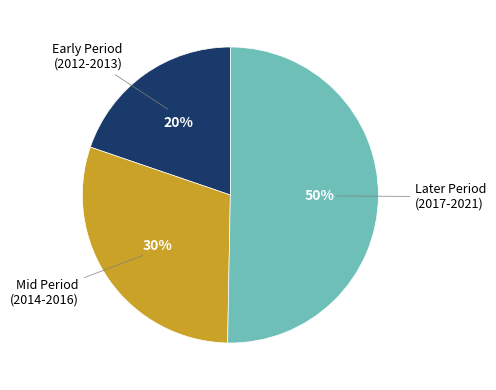

To the nearest percent, what is the average slice percentage?

33%